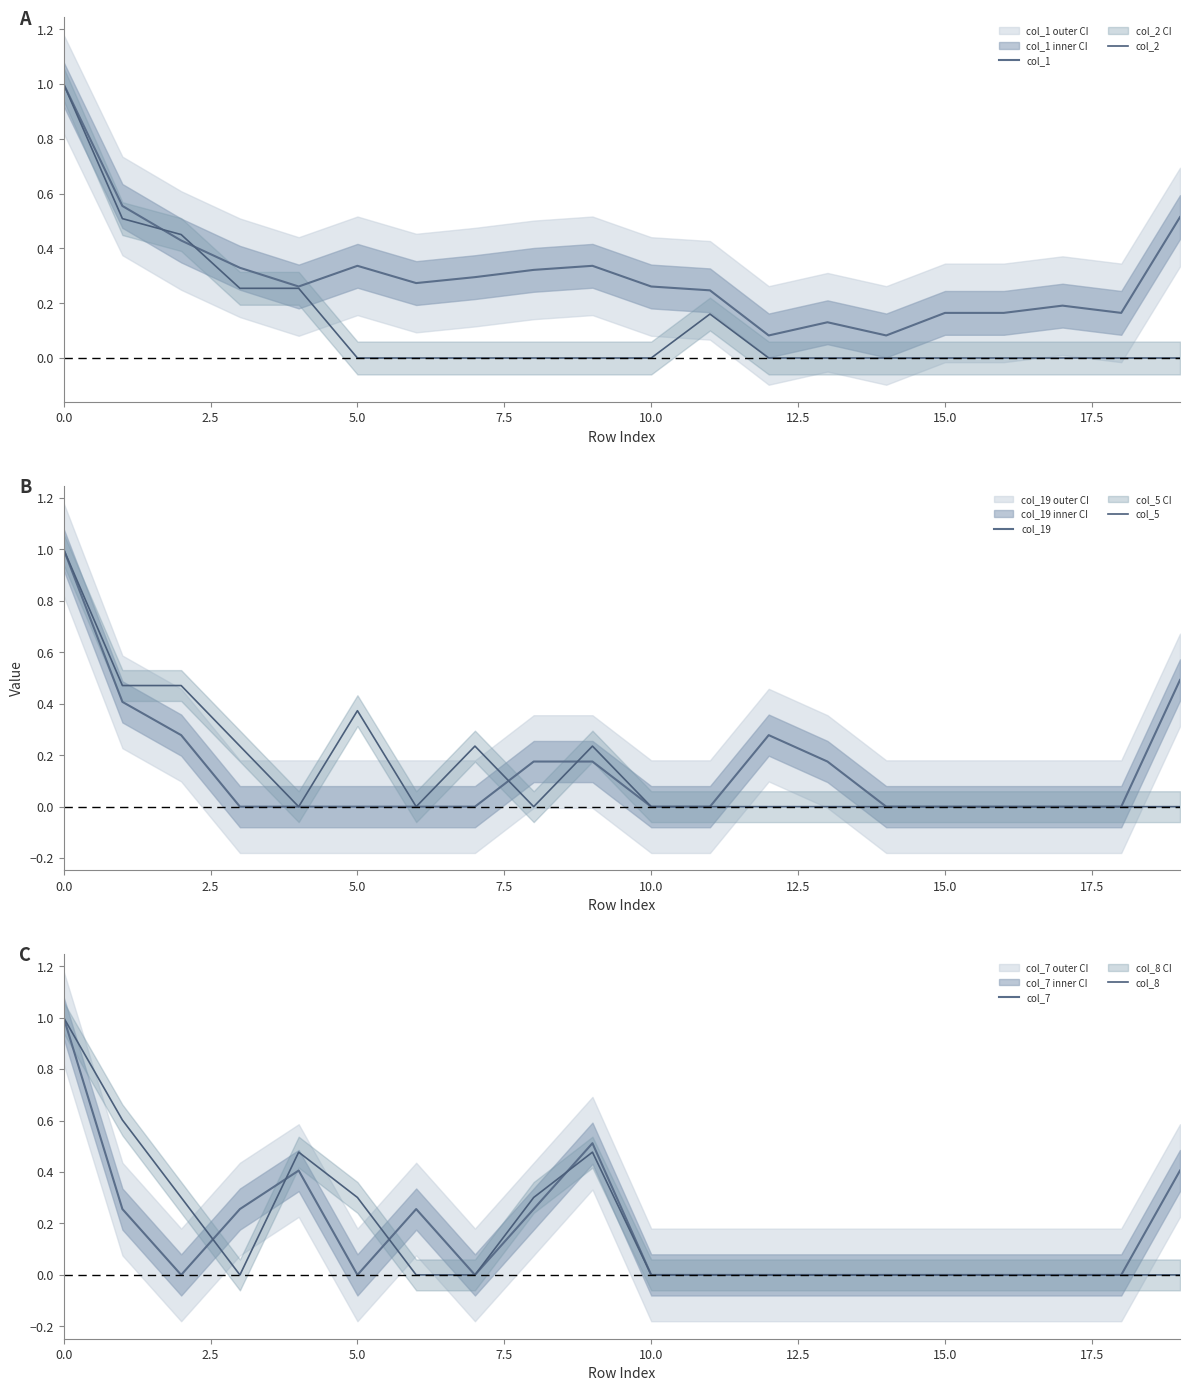

True or false: col_2 has a value of 0.5 at 16.

False